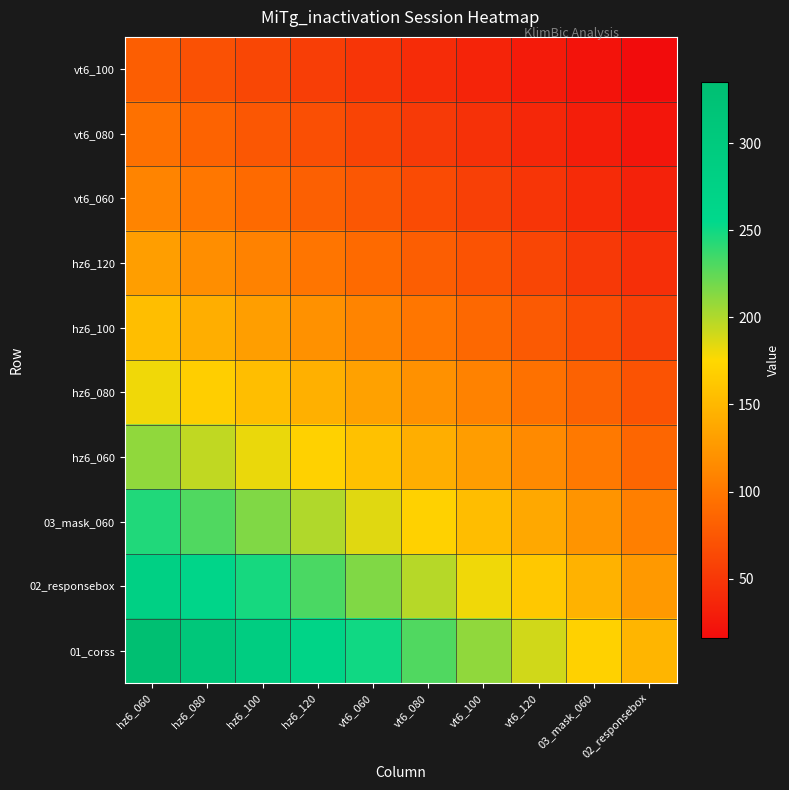

At which category is the sum across all series the highest?

hz6_060